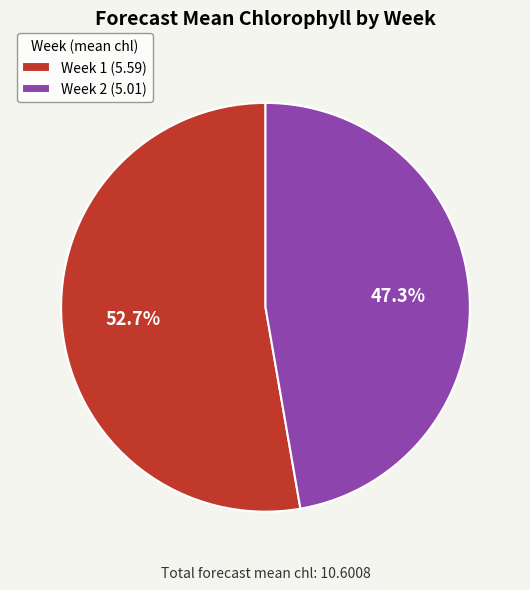

How much of the chart is everything except Week 1?

47.3%